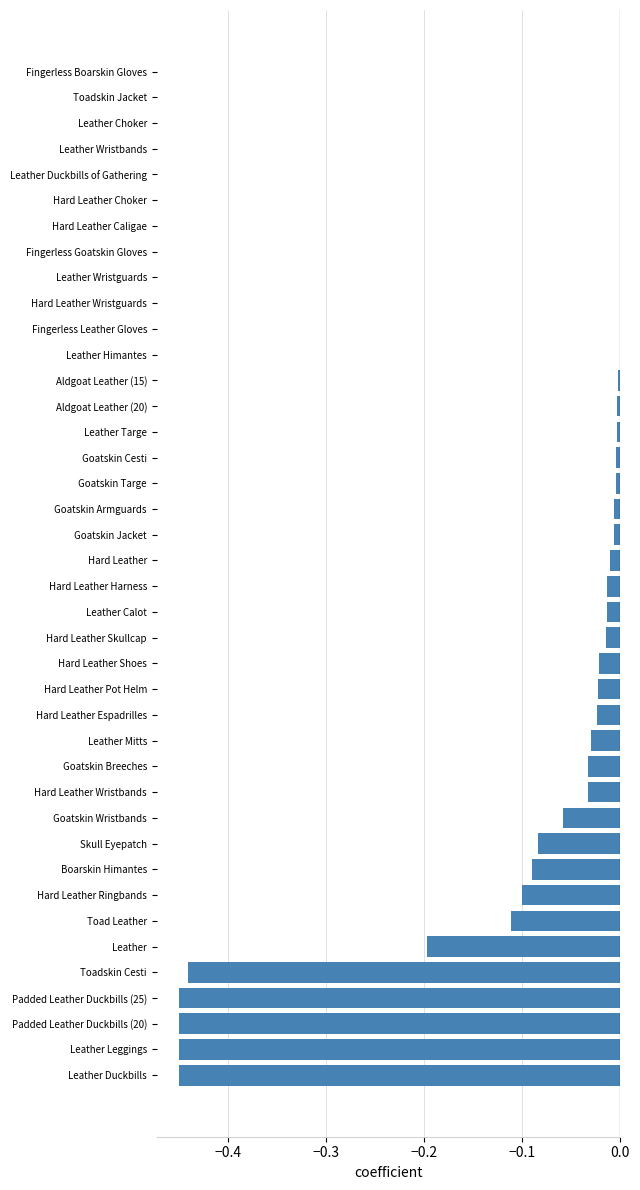

What is the sum of all values?

-3.1